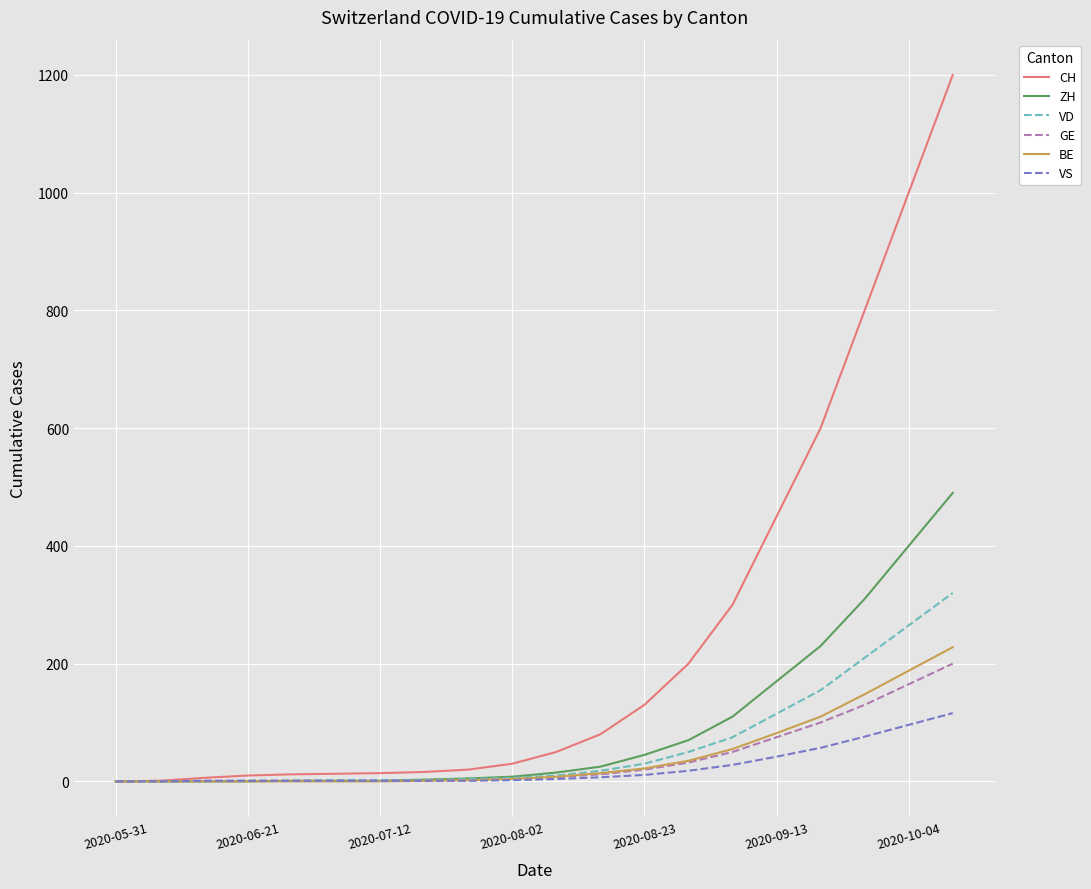

What is the maximum value shown in the chart?

1200